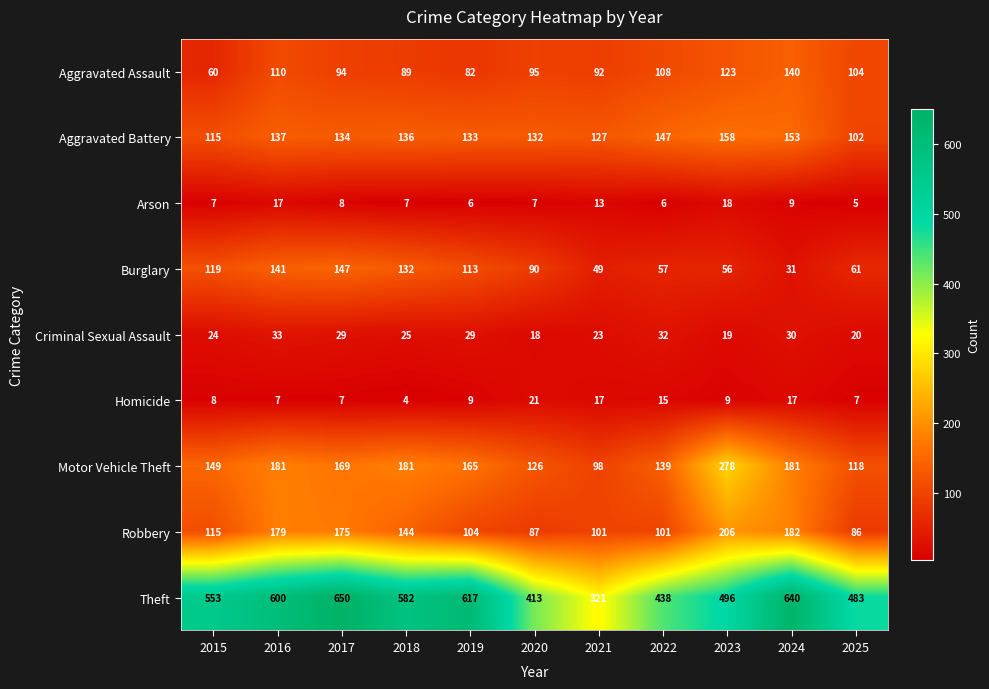

At which category is the sum across all series the highest?

2017